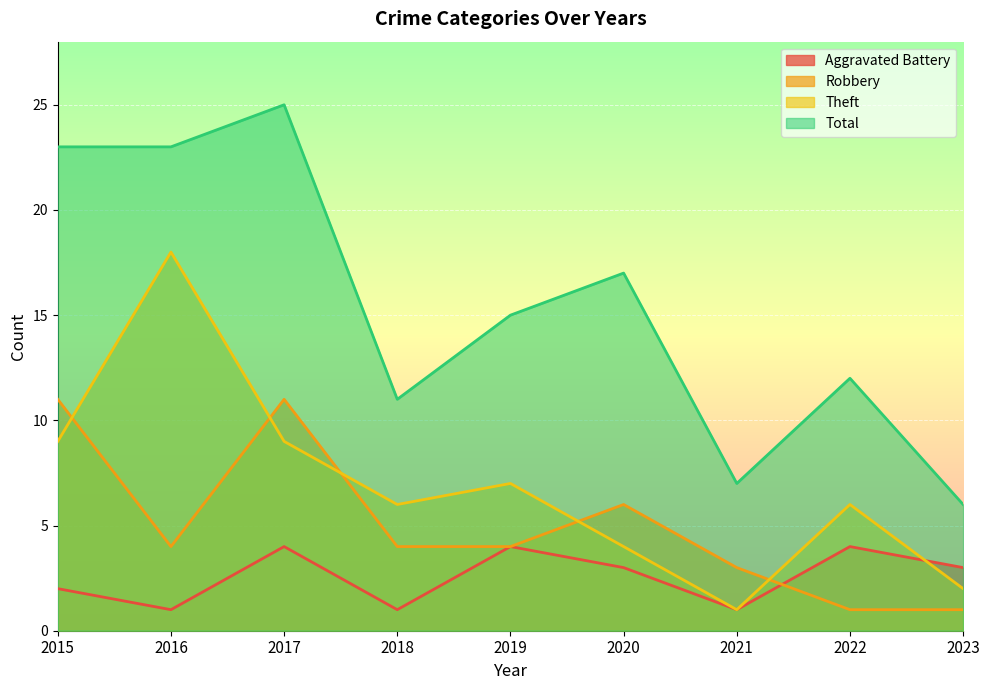

What is the difference between the maximum and second lowest values in the Total series?

18